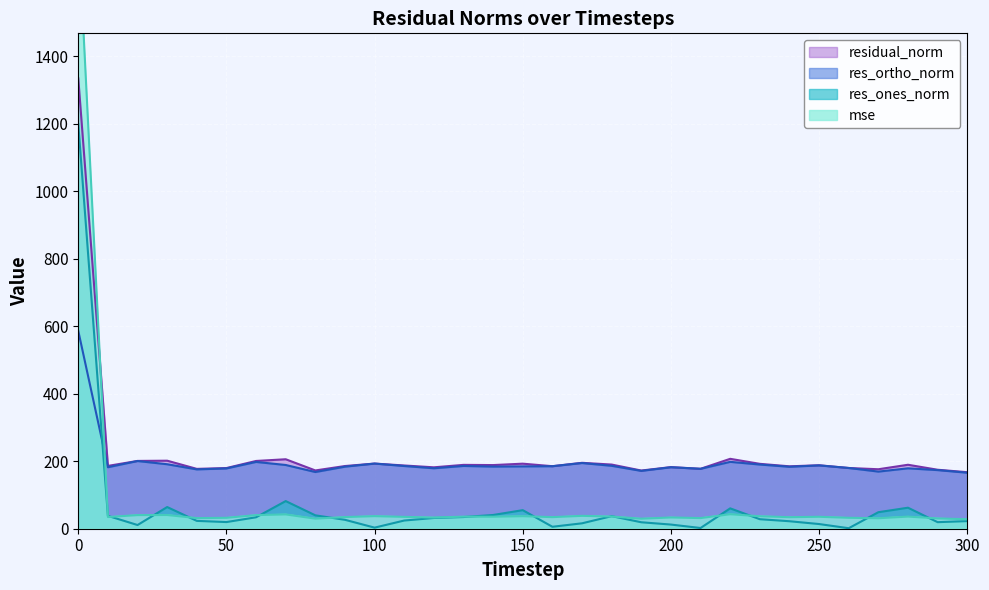

Rank the series at 130 from highest to lowest value.

residual_norm, res_ortho_norm, mse, res_ones_norm